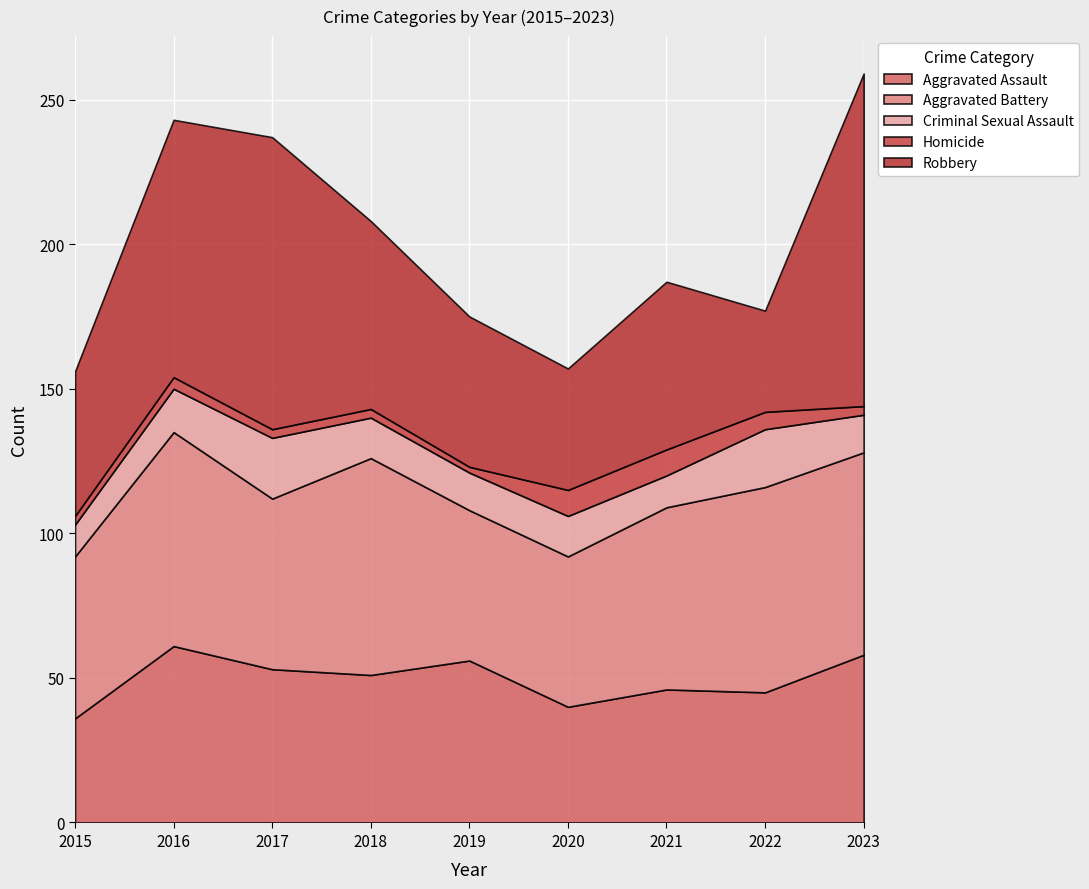

Which series has the largest total across all categories?

Robbery